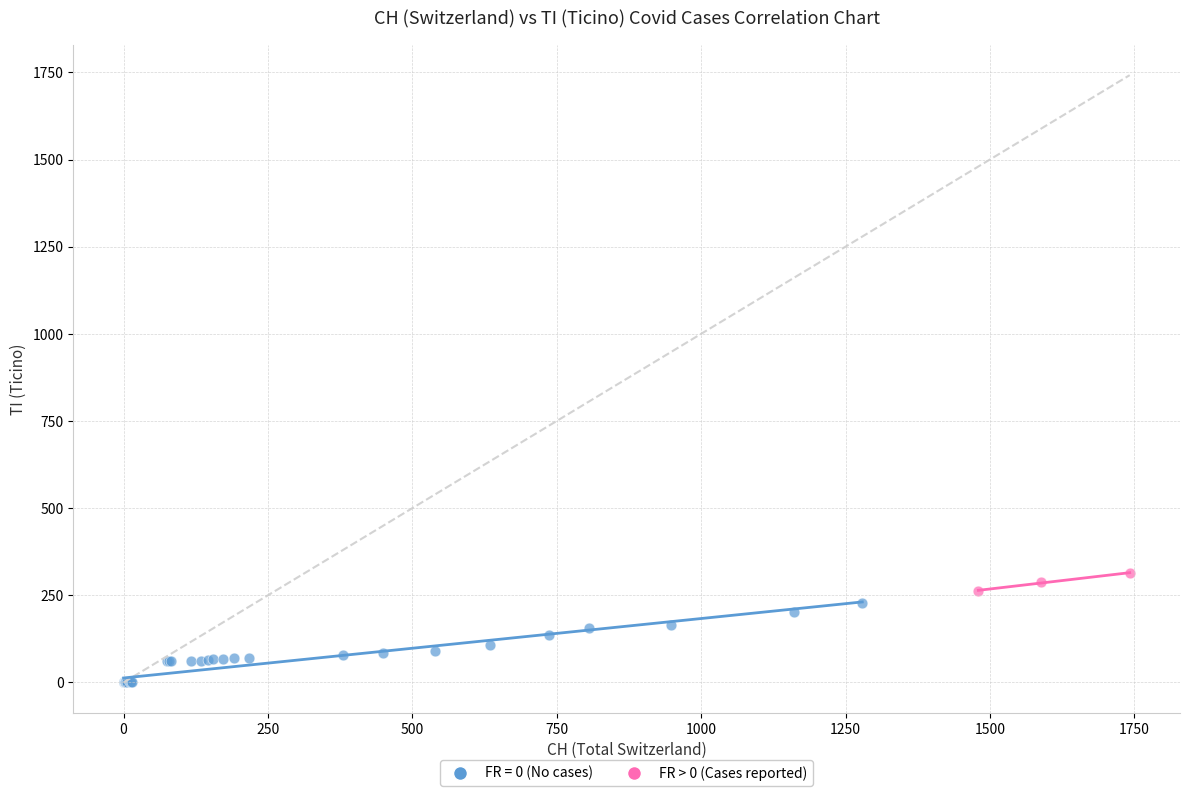

Which series contains the highest Y value?

FR > 0 (Cases reported)